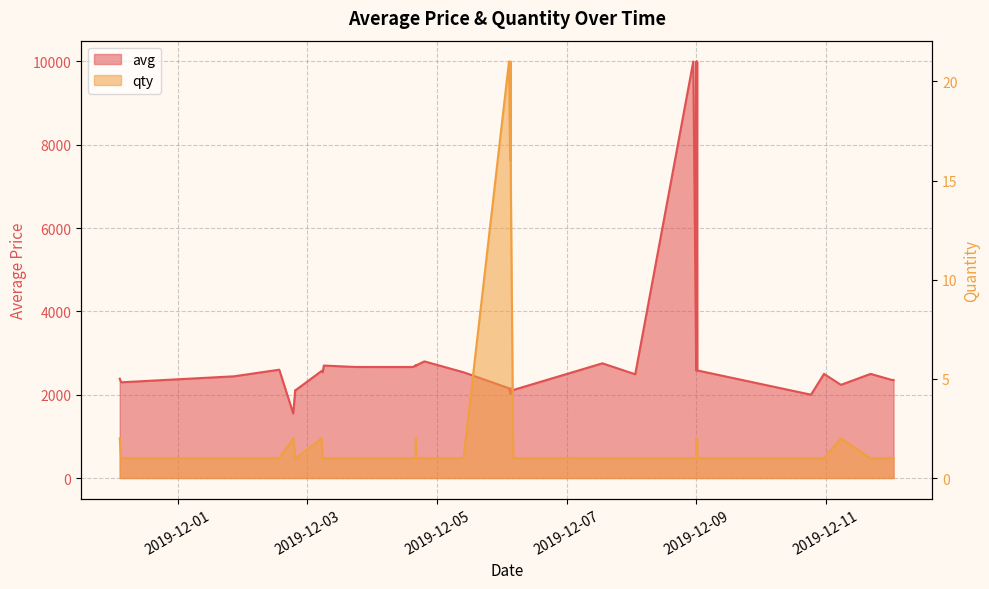

Is it true that the value at 2019-12-09 is 1?

False